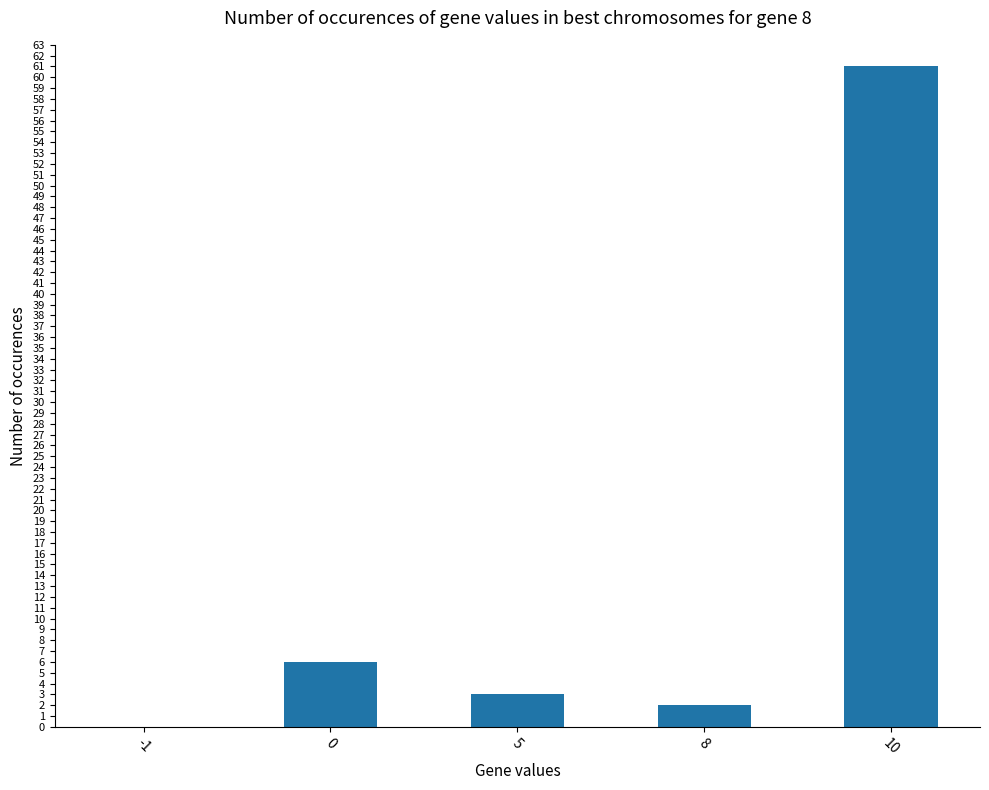

The value at 0 is 4. True or false?

False